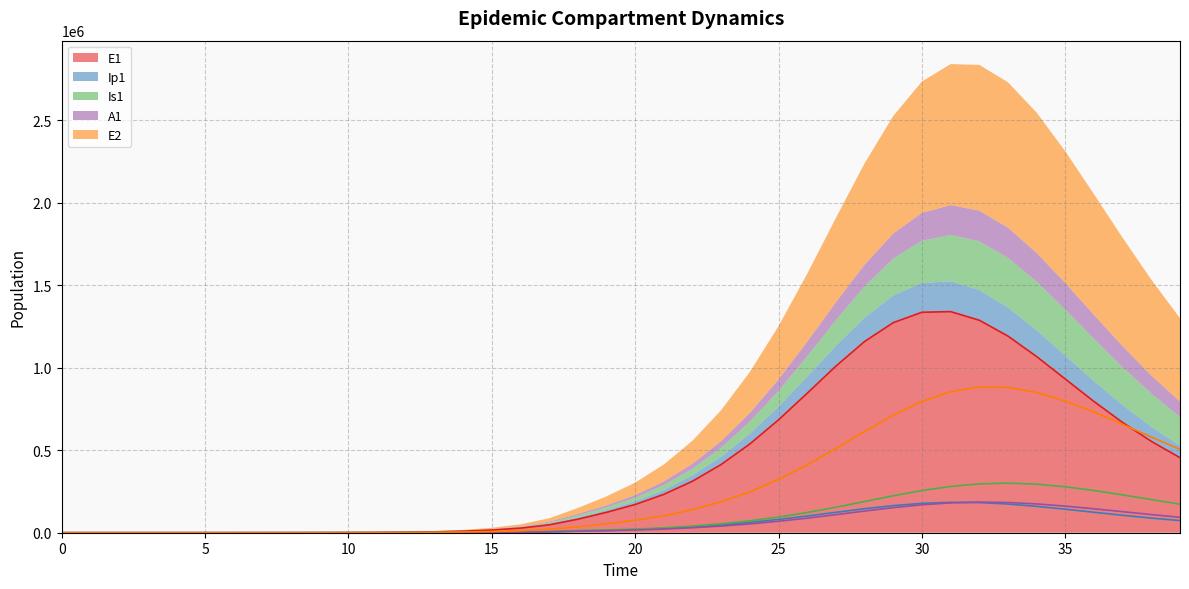

True or false: Ip1 and E2 cross at least once.

False